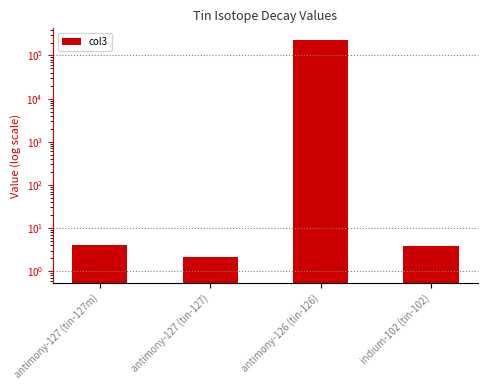

What is the greatest value displayed?

230000.0